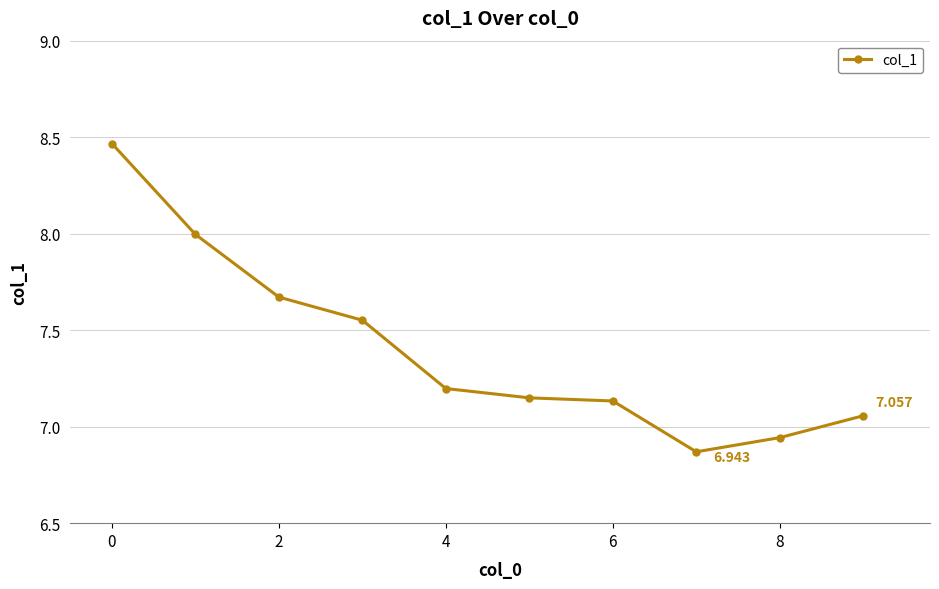

Count the number of categories in the chart.

10